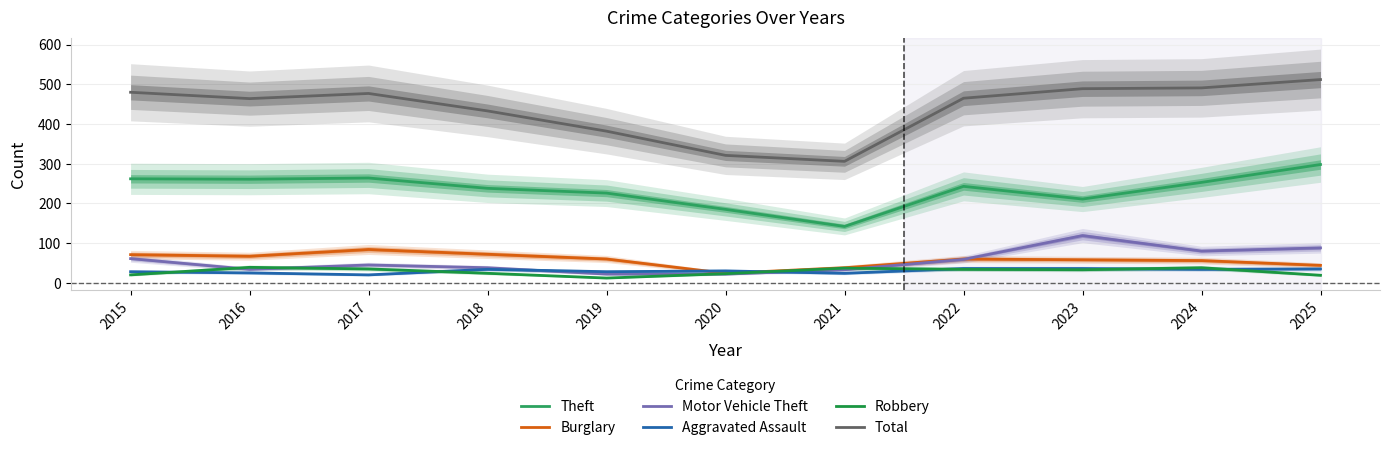

Which has a higher value, 2019 or 2018?

2018